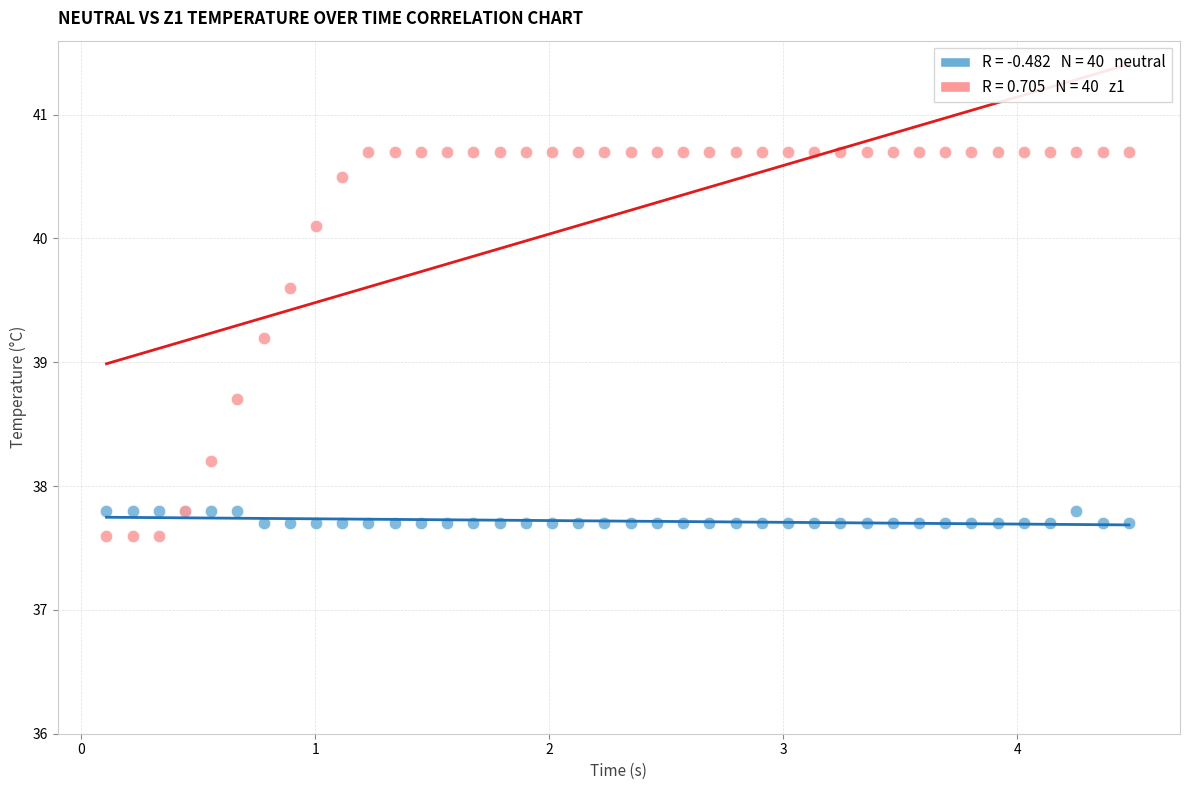

Across all series, what Y value is closest to 39?

39.2